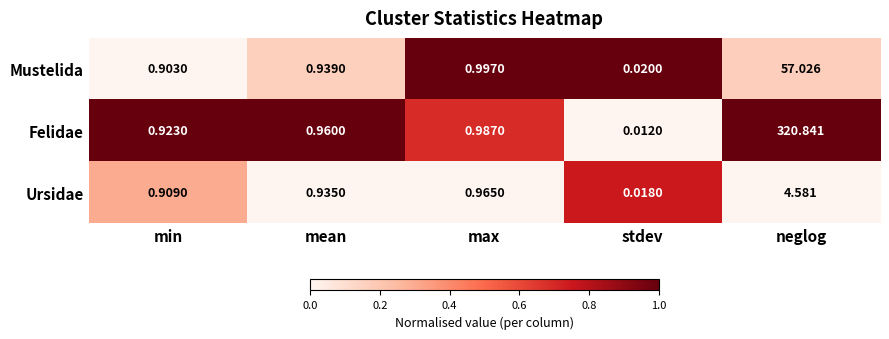

Is the value of Felidae at mean greater than the value of Mustelida at mean?

Yes